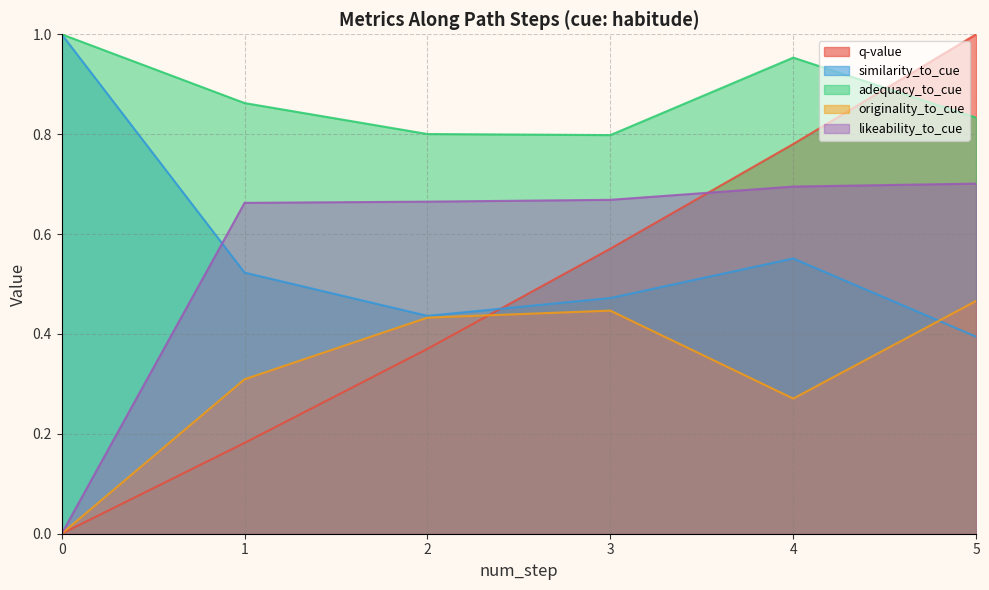

Where is the first local minimum for adequacy_to_cue?

3